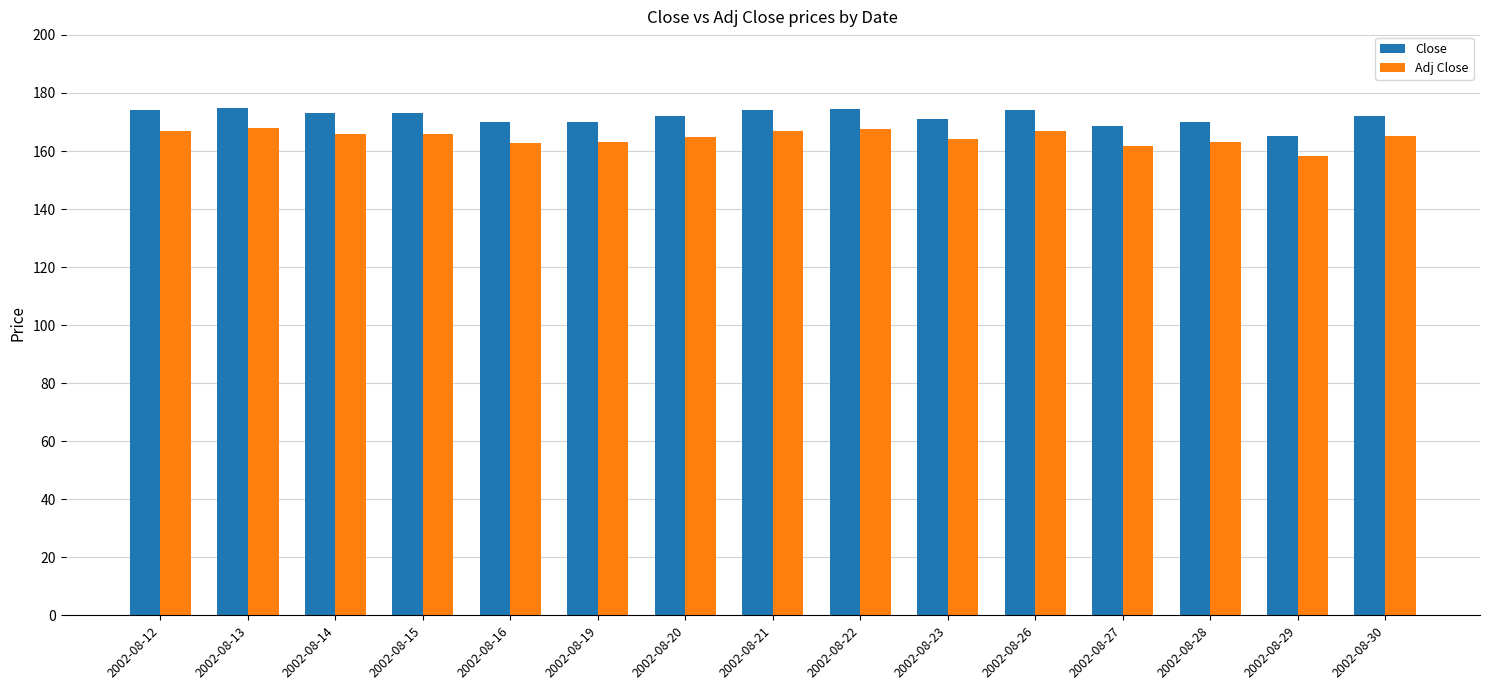

What are all the series names shown in the legend?

Close, Adj Close